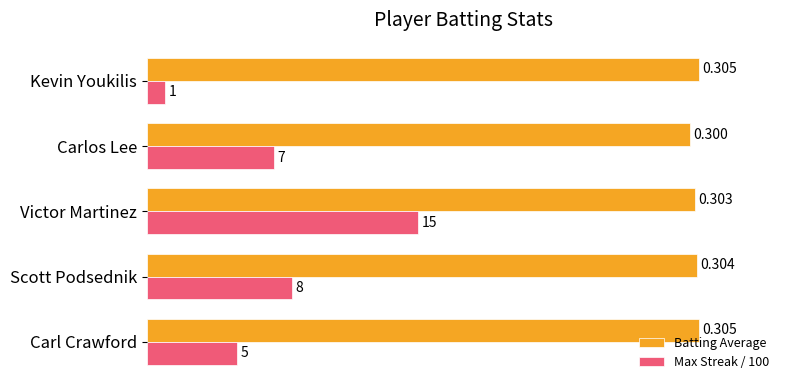

Which category has the lowest value in the Max Streak / 100 series?

Kevin Youkilis